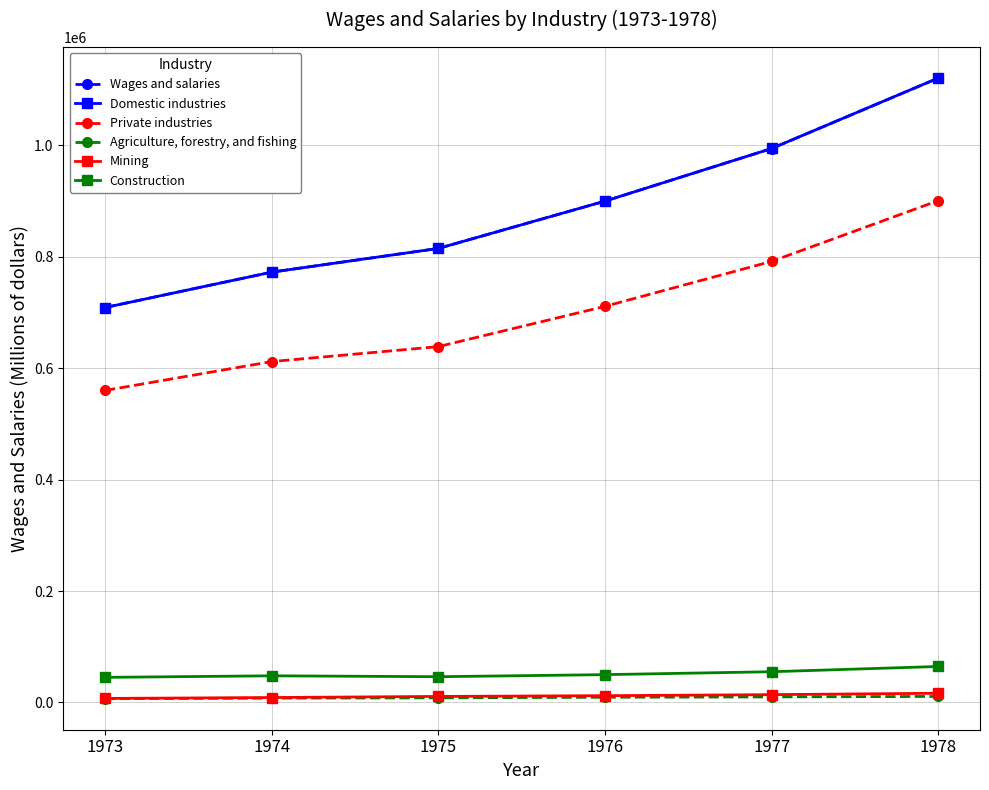

At which category is the sum across all series the highest?

1978